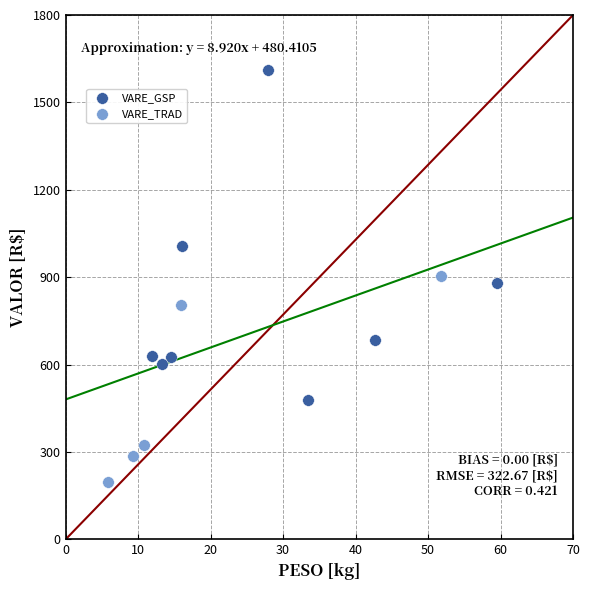

Which series contains the lowest Y value?

VARE_TRAD